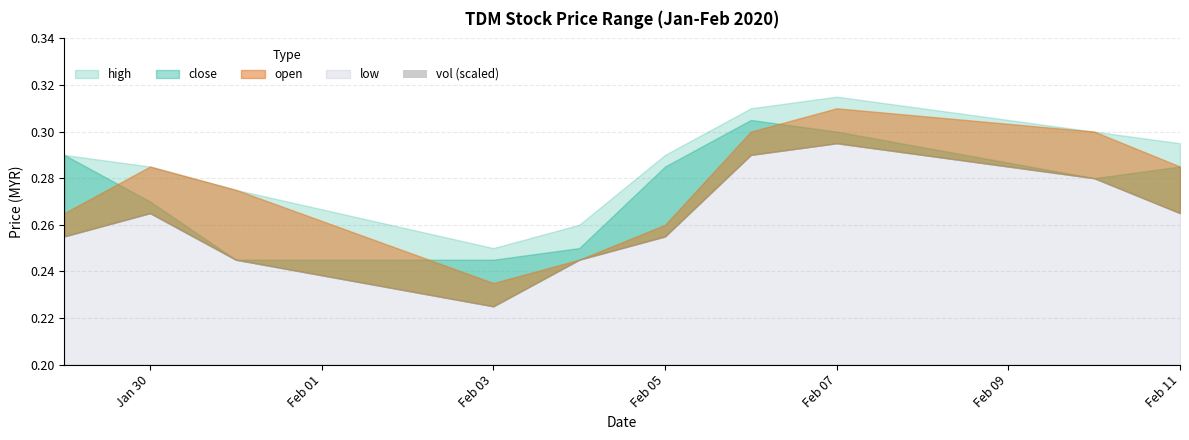

True or false: the data shows 0.0 at Feb 11.

False